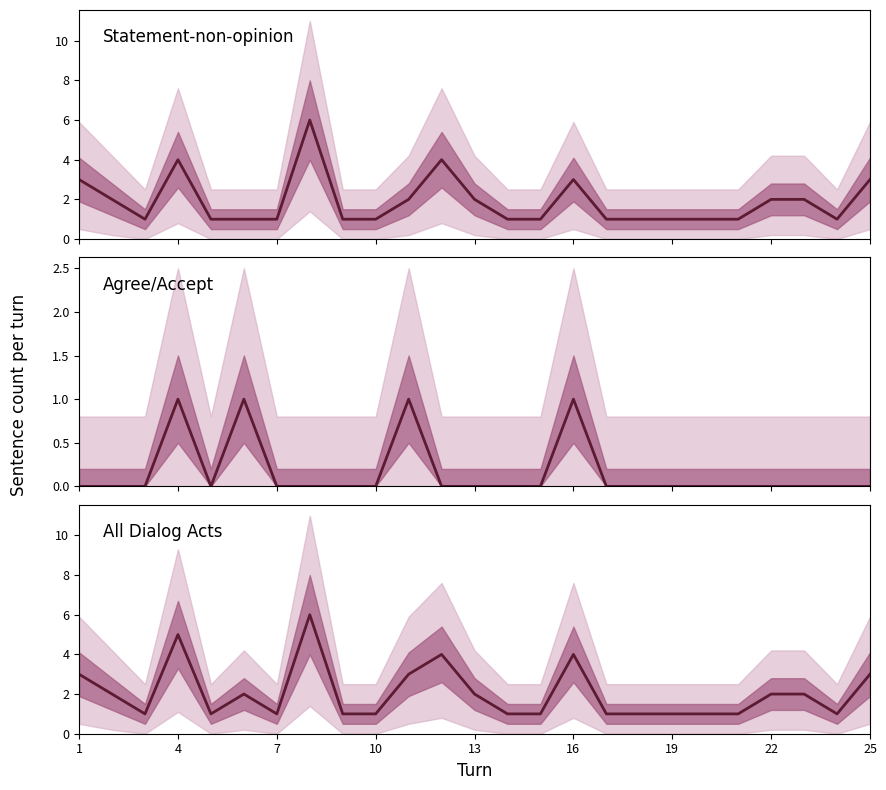

Which category has the lowest value in the Statement-non-opinion series?

7